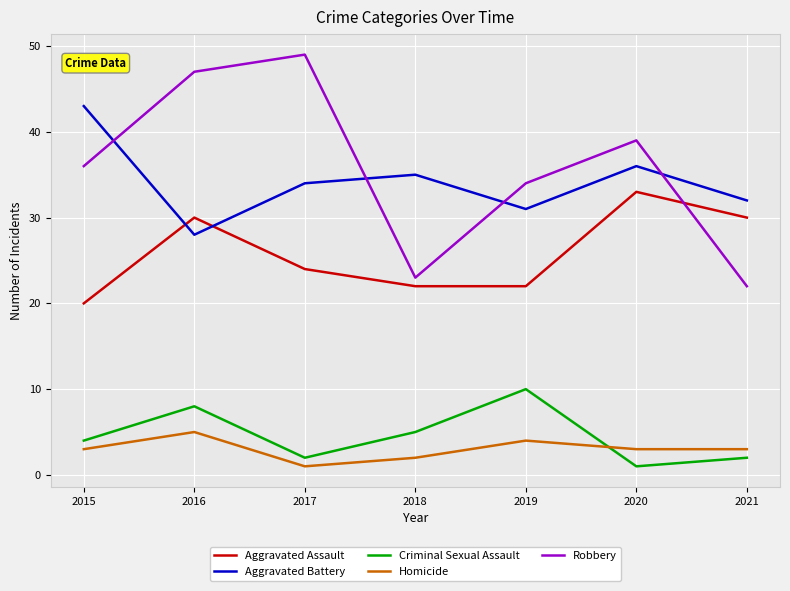

How many series are shown in this chart?

5